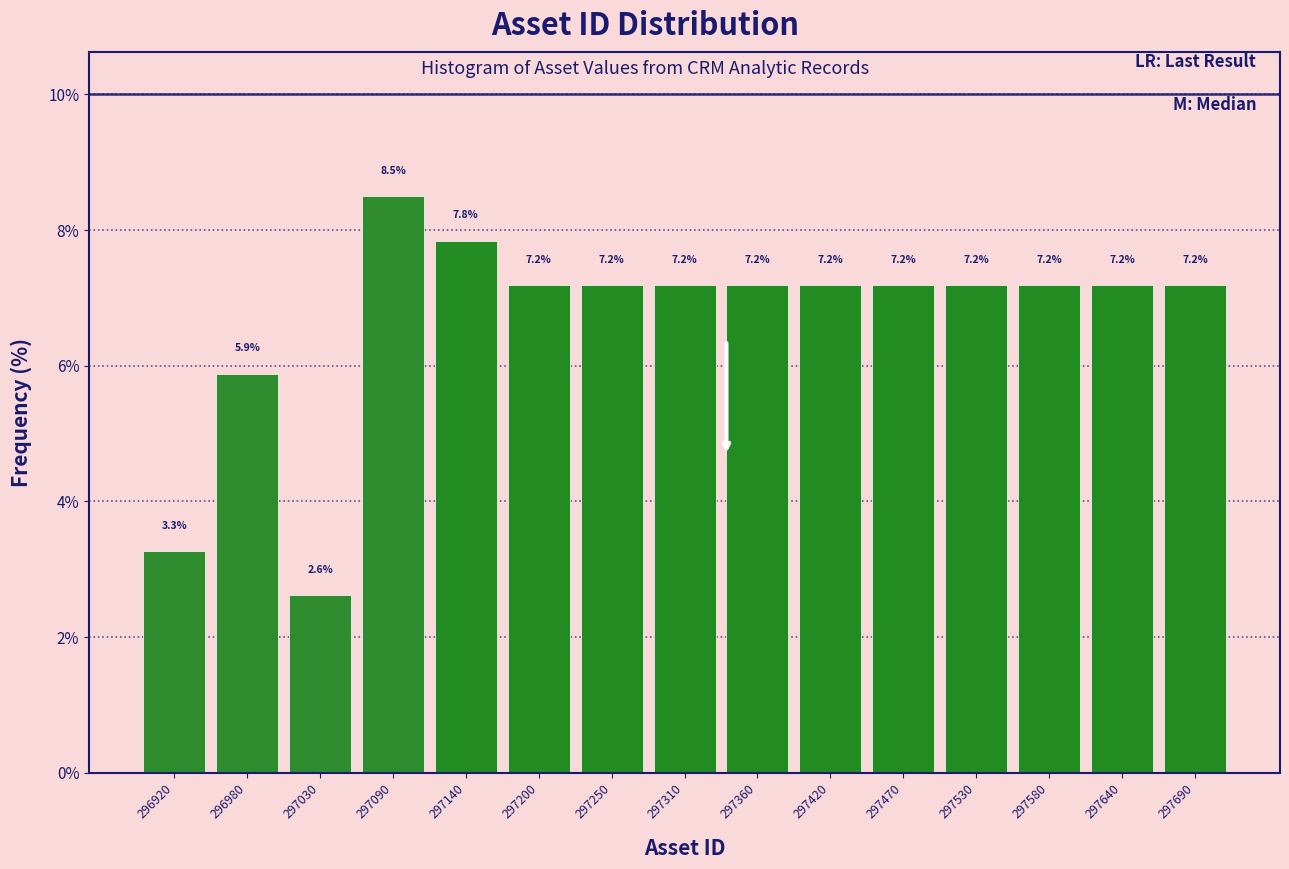

What is the height of the bar covering 297610 to 297670 on the x-axis? The bar edges are not printed on the chart, so give them approximately, as read against the axis.

7.2